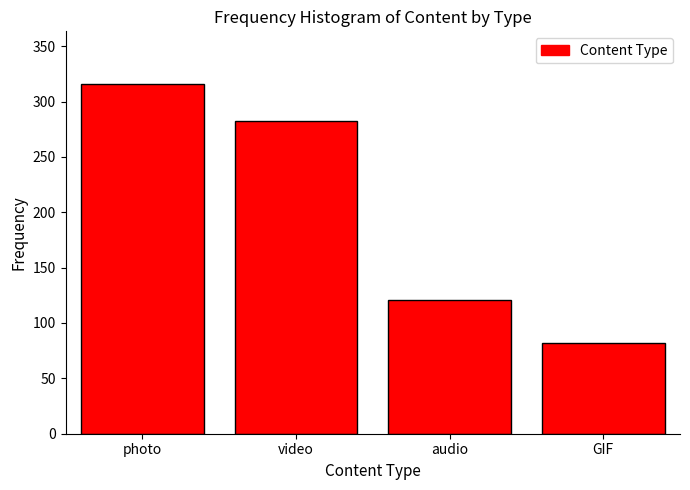

Reading left to right, extract all data points from this chart.

316	282	121	82